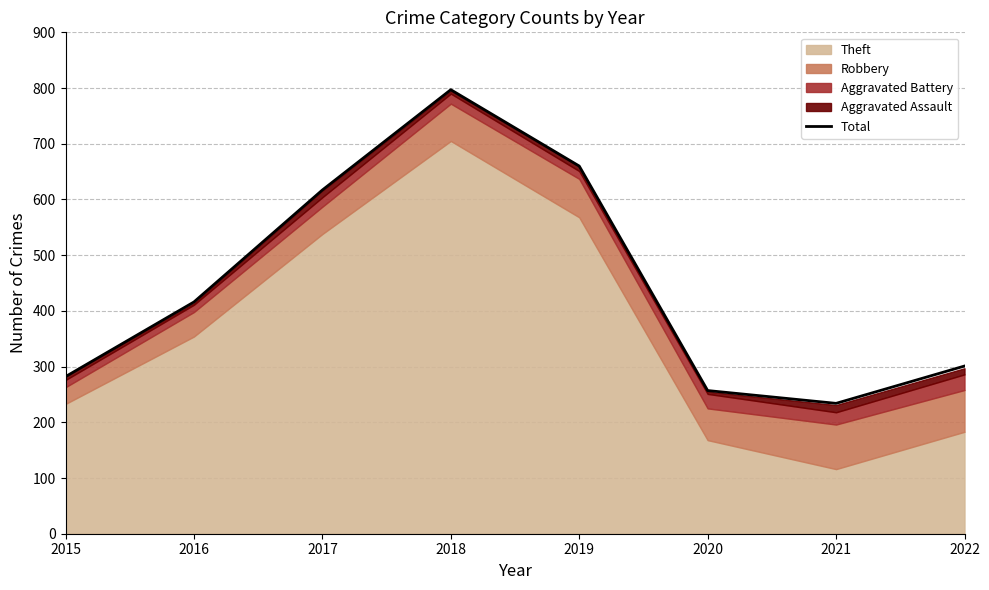

Read the value at 2015, to the nearest 100.

300